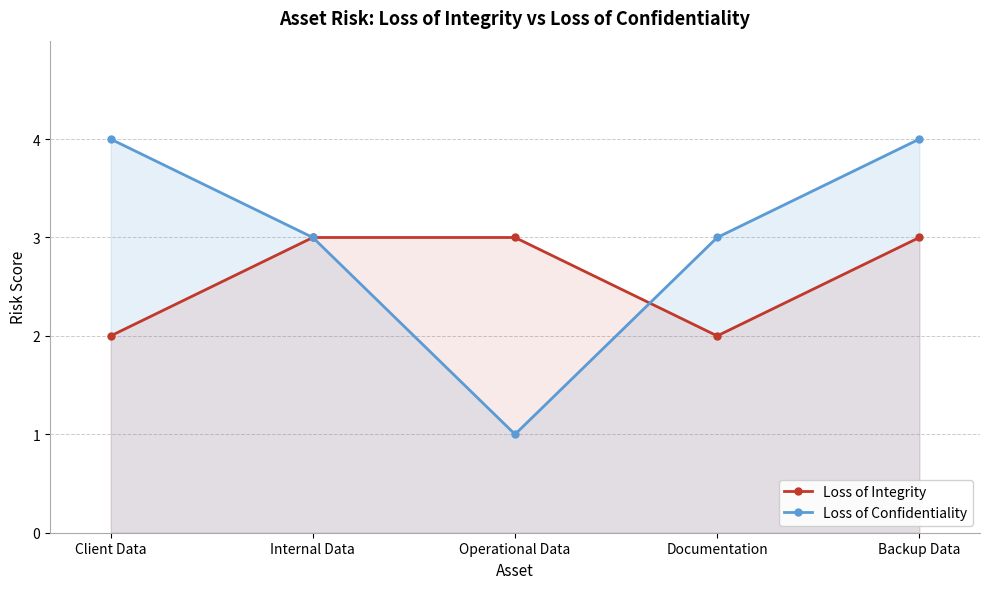

True or false: Loss of Integrity and Loss of Confidentiality intersect in this chart.

True